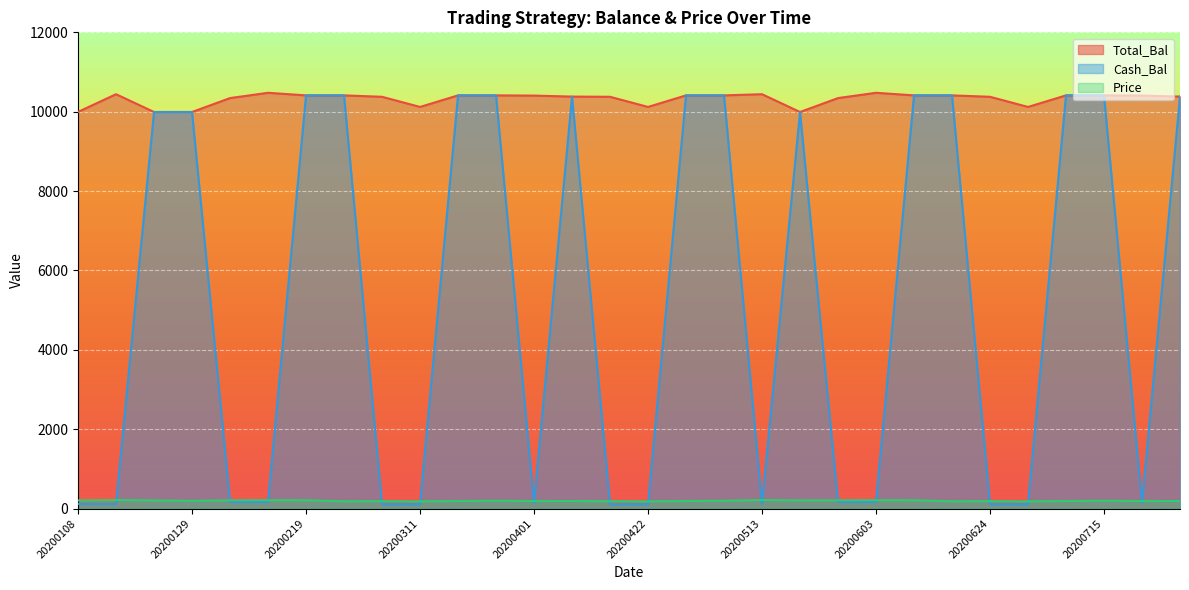

How many times do Cash_Bal and Price cross each other?

17